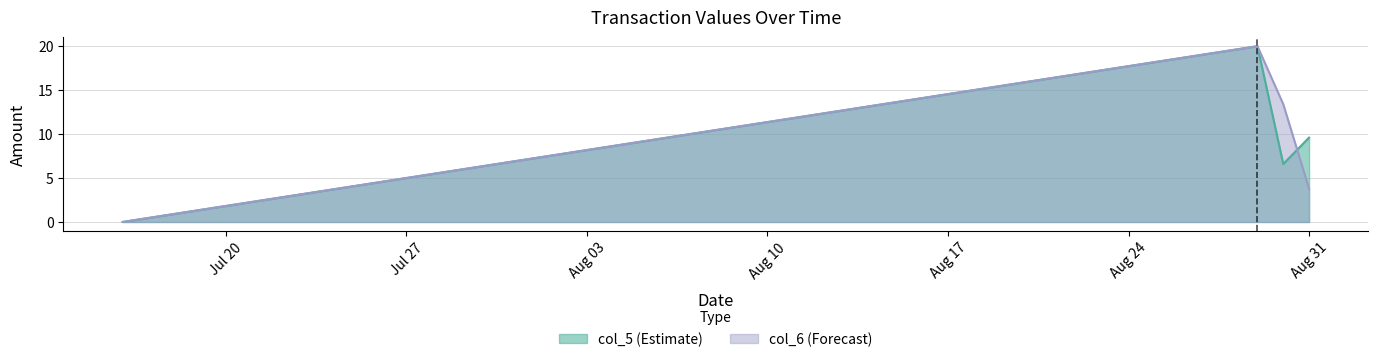

What is the difference between the highest and lowest values at 2014/08/30?

6.8